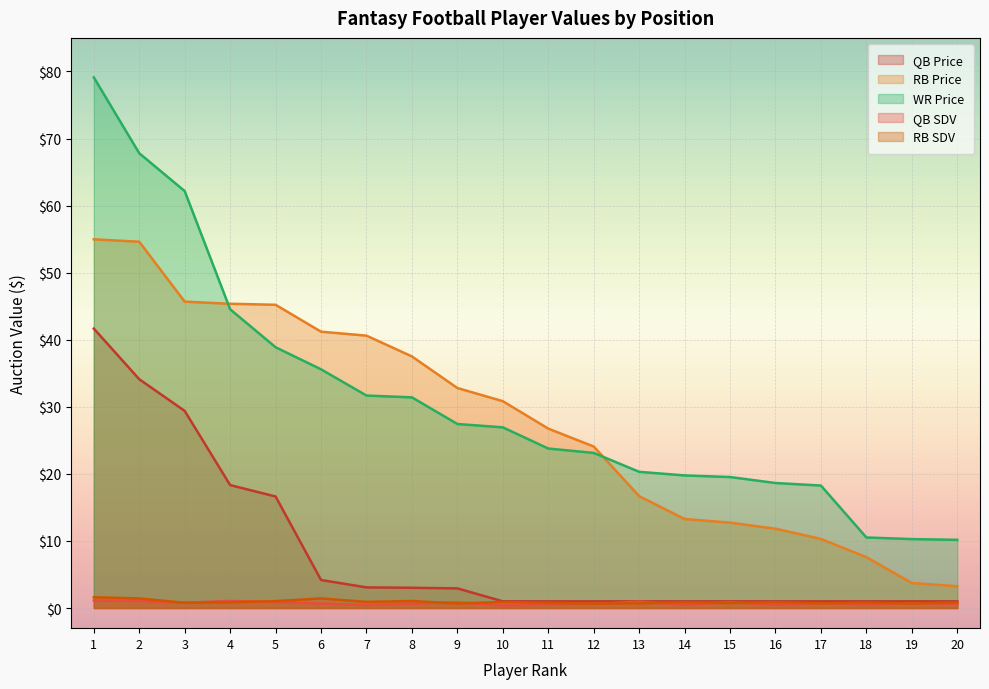

The QB SDV series shows 0.9 at 9. True or false?

True